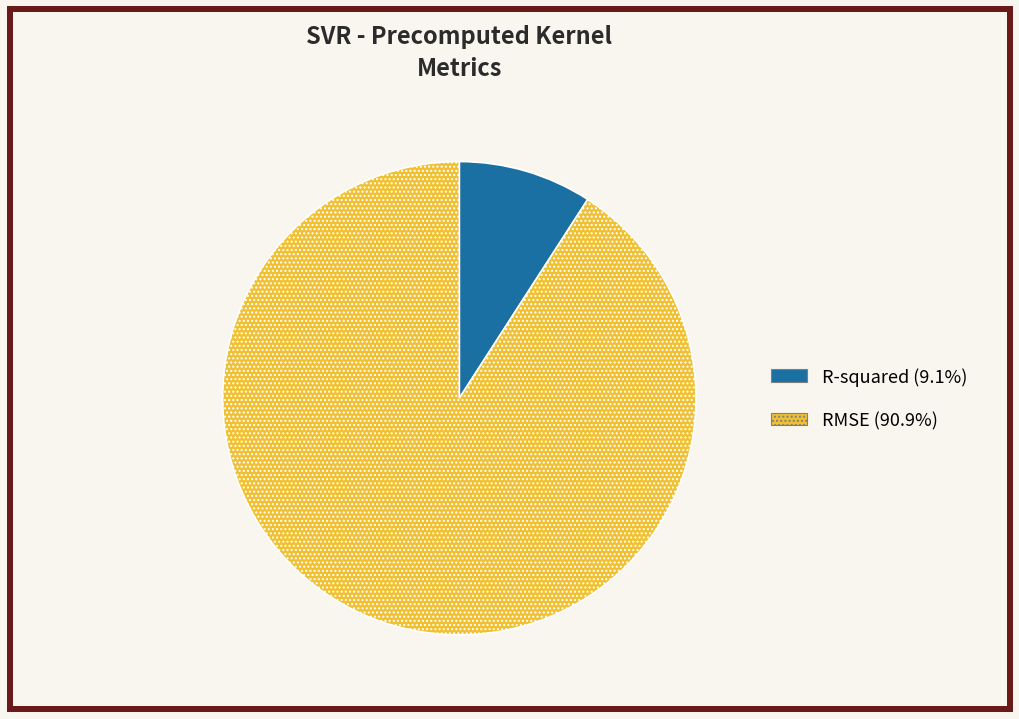

Between R-squared and RMSE, which is larger?

RMSE